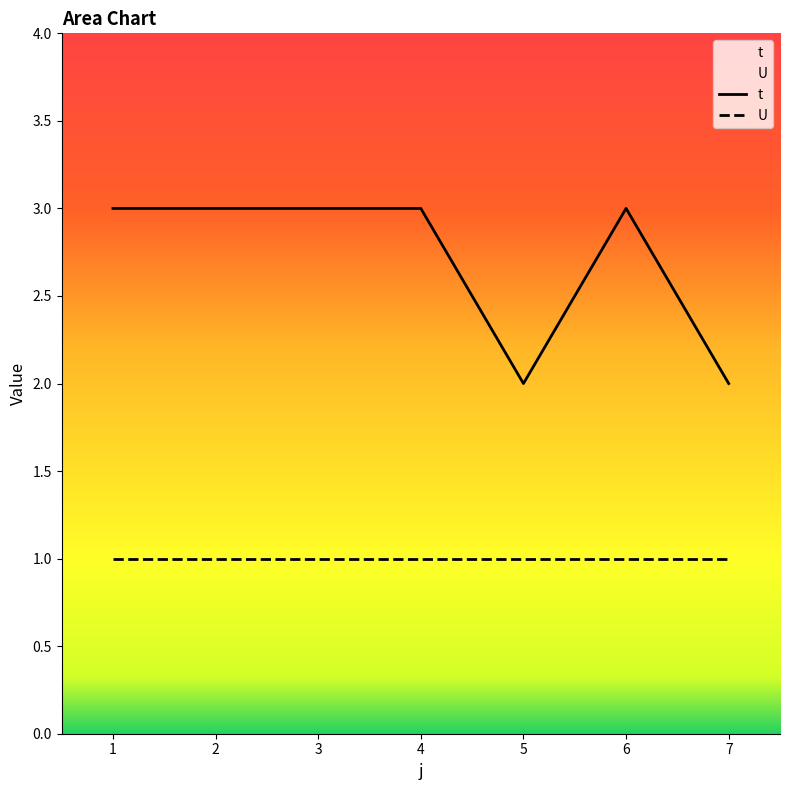

What is the average value?

3